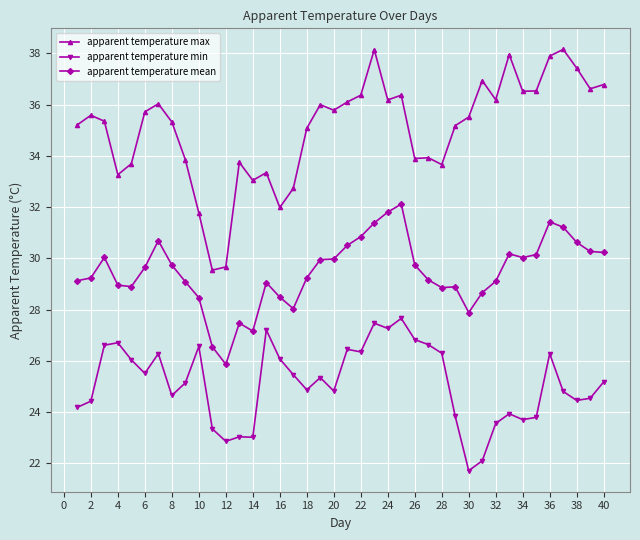

What is the greatest value displayed?

38.2